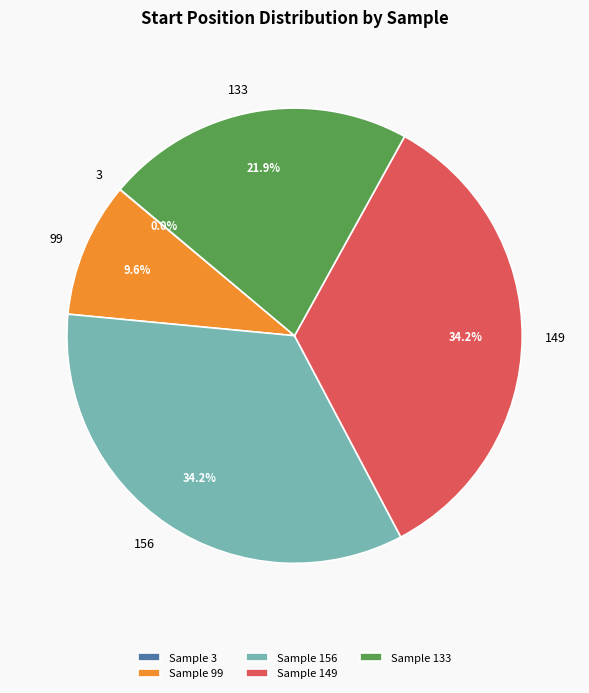

What percentage is NOT represented by 99?

90.4%